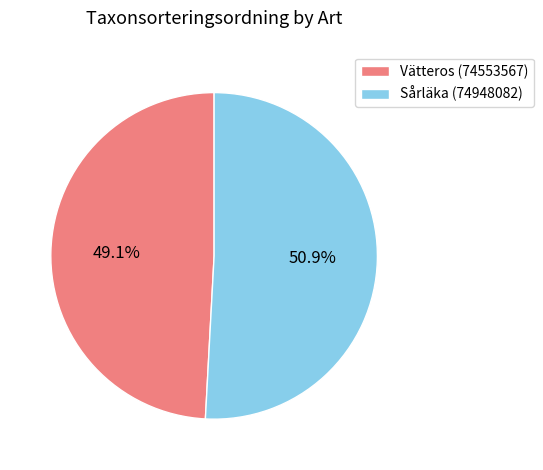

How many slices are in this pie chart?

2